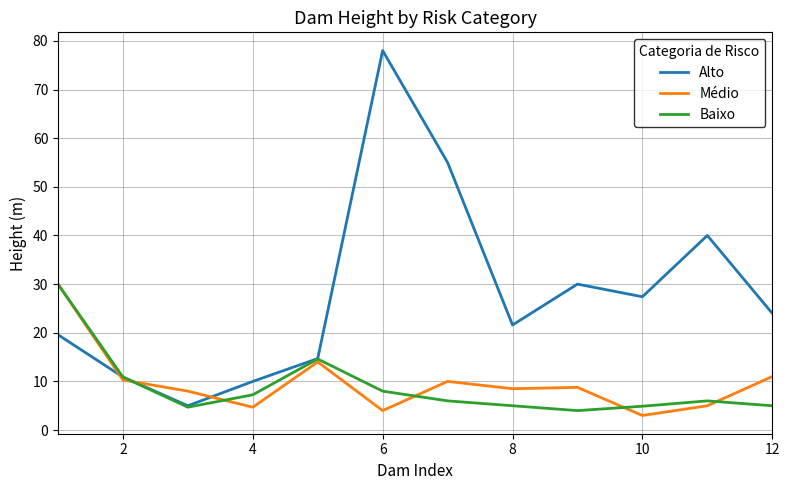

Does the chart have visible grid lines?

Yes